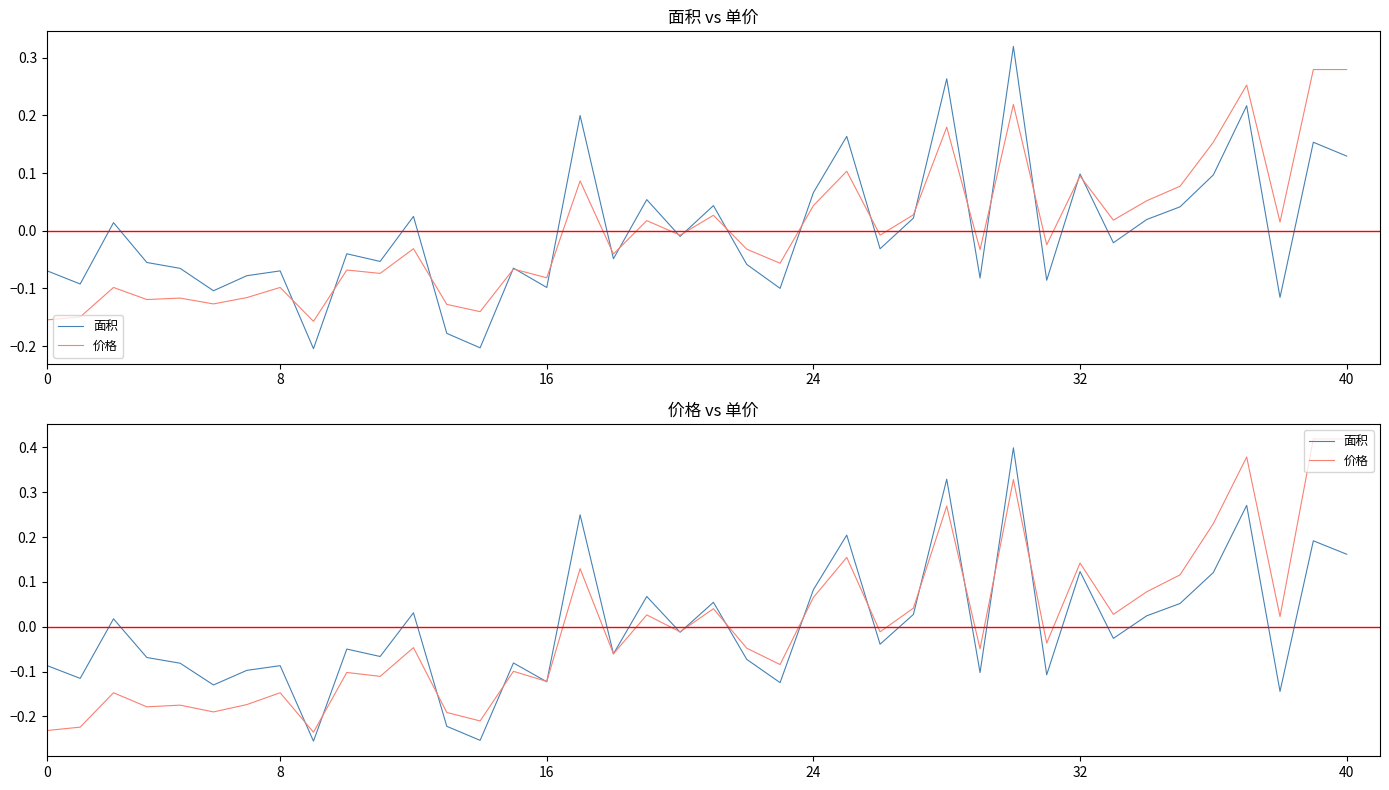

The 面积 series shows 0.2 at 35. True or false?

False